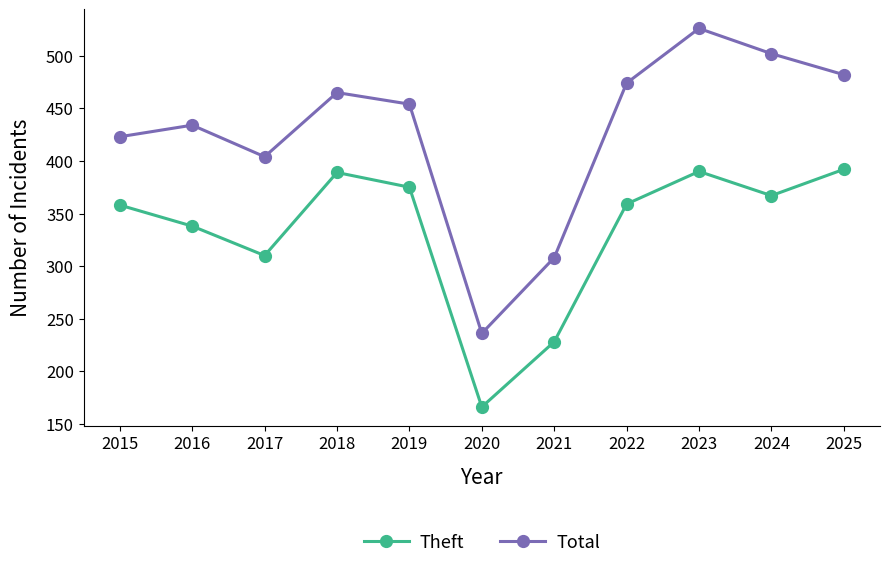

What is the greatest value displayed?

526